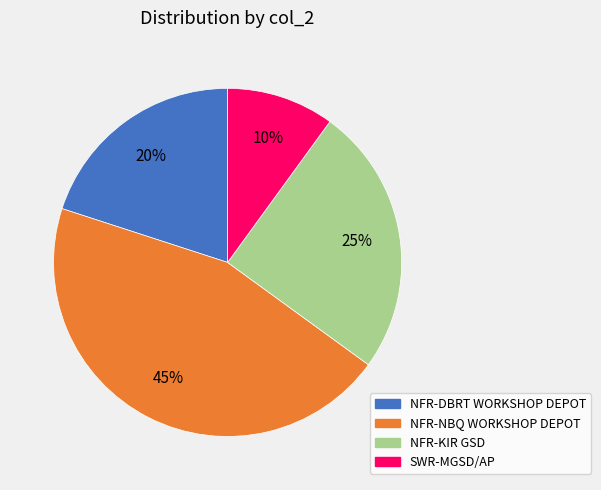

Which slice is the largest?

NFR-NBQ WORKSHOP DEPOT